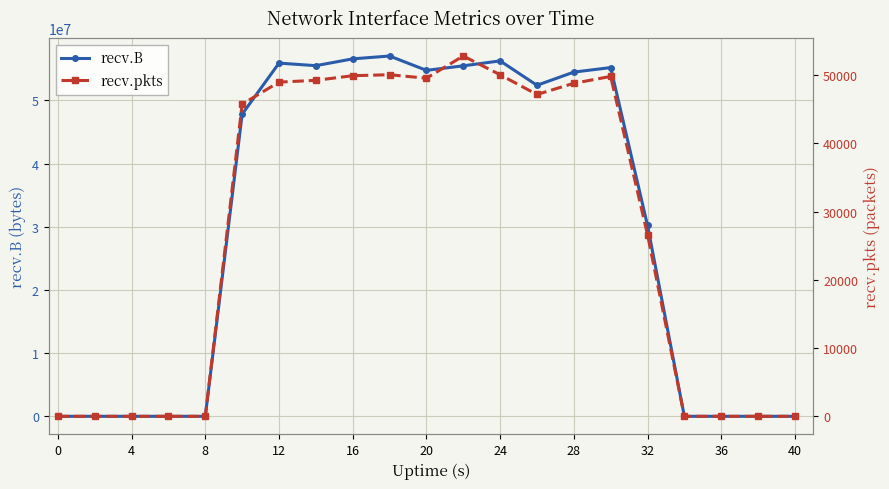

At which label is recv.B closest to 28504974?

32